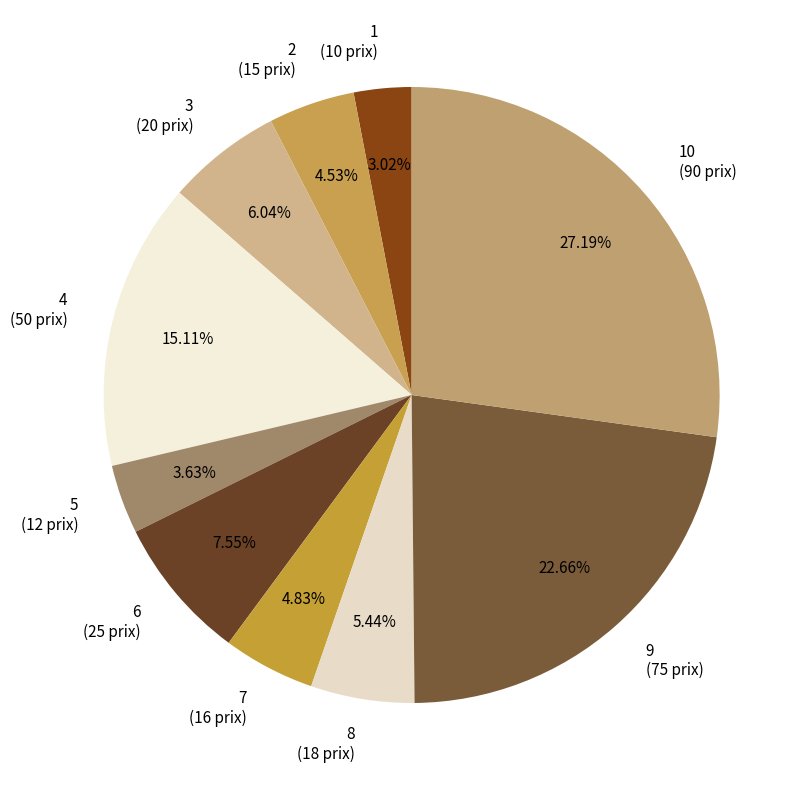

Between 2 (15 prix) and 8 (18 prix), which is larger?

8 (18 prix)